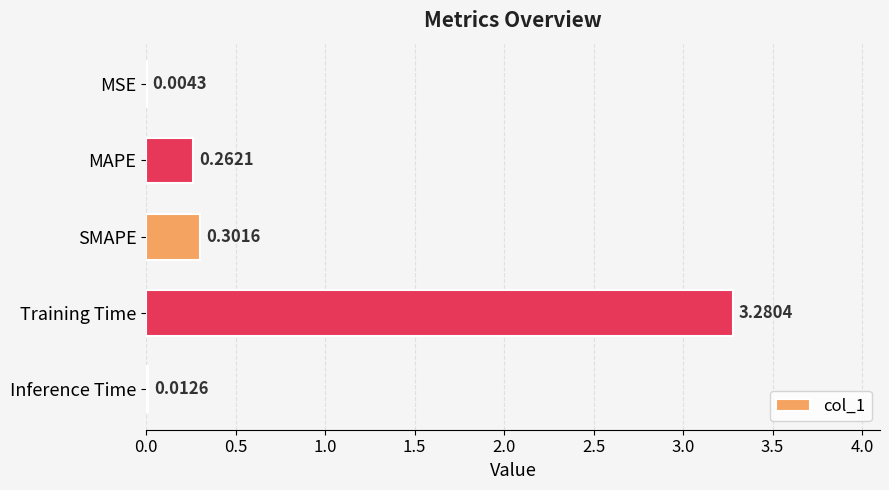

Between Inference Time and SMAPE, which is larger?

SMAPE